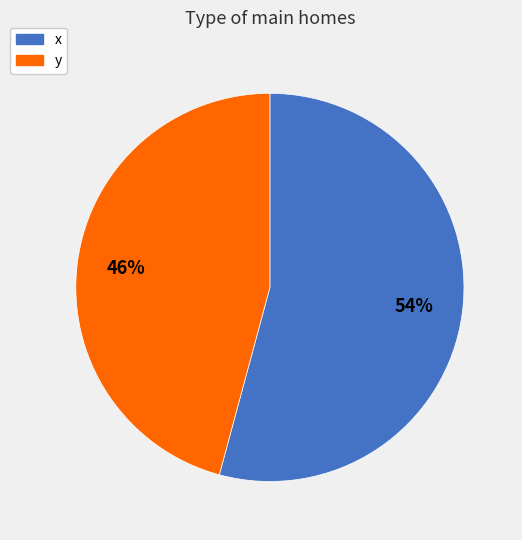

To the nearest percent, what is the combined percentage of x and y?

100%